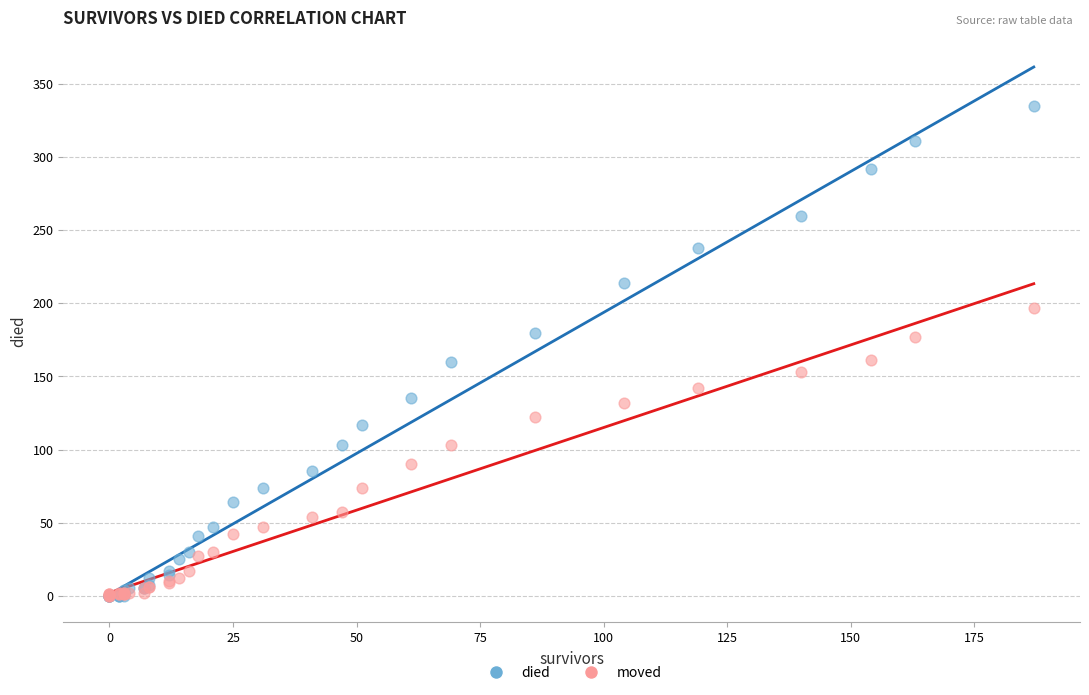

Which series contains the highest Y value?

died